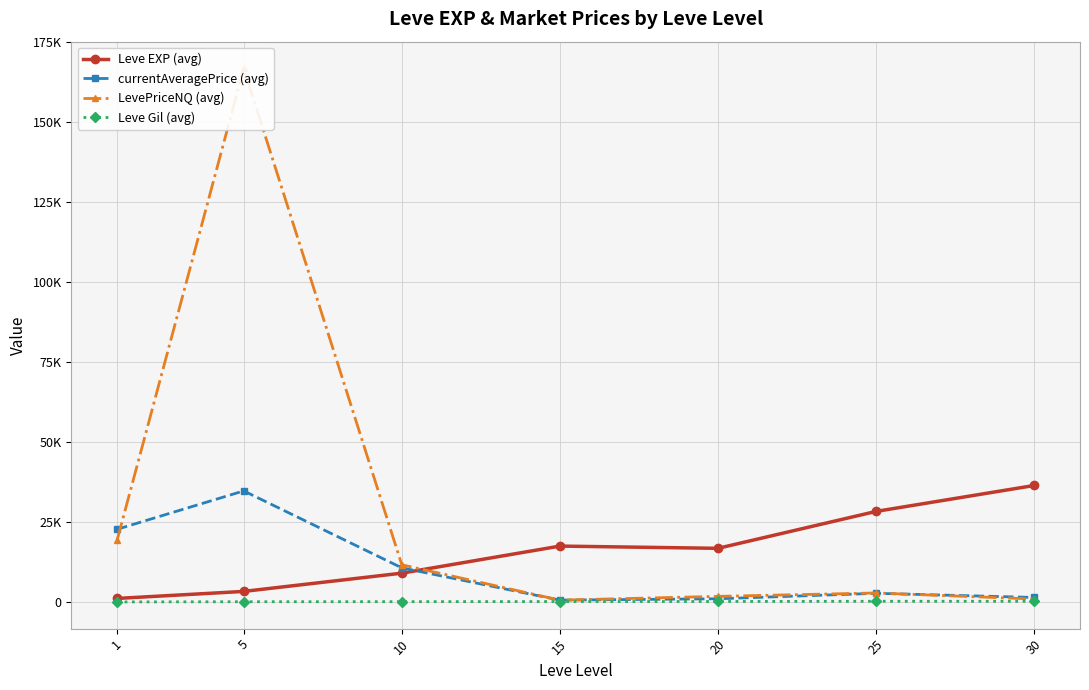

Which series ends up on top after the final intersection of currentAveragePrice (avg) and LevePriceNQ (avg)?

currentAveragePrice (avg)